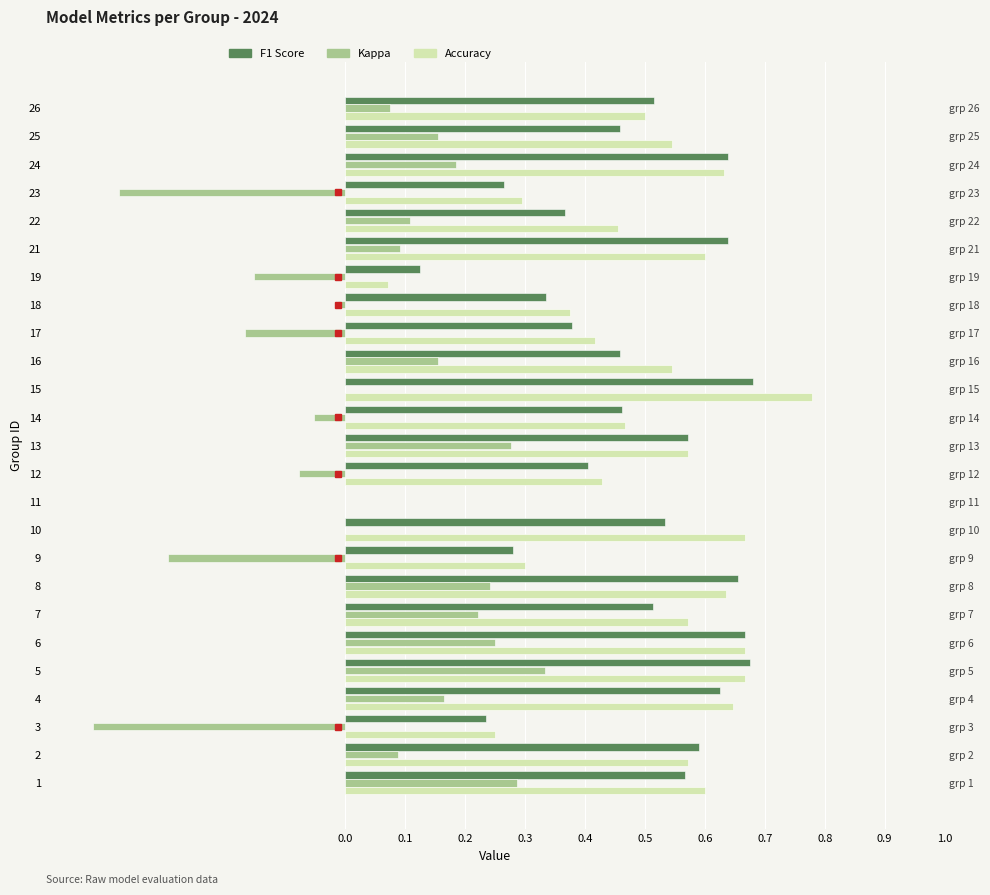

What is the difference between the accuracy values at 8 and 26?

0.1